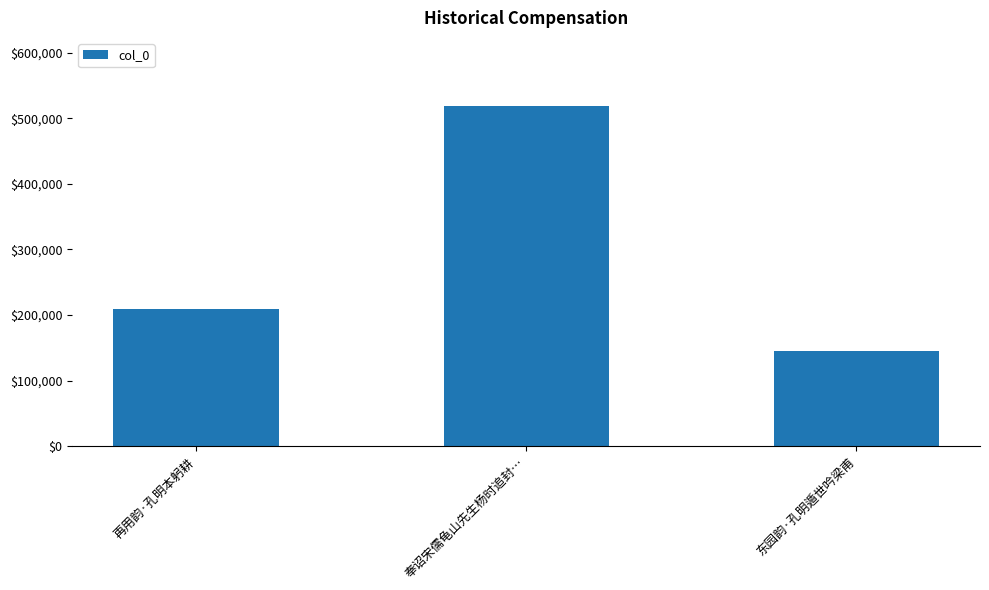

Reading left to right, extract all data points from this chart.

再用韵·孔明本躬耕=209018	奉诏宋儒龟山先生杨时追封…=518660	东园韵·孔明遁世吟梁甫=144560